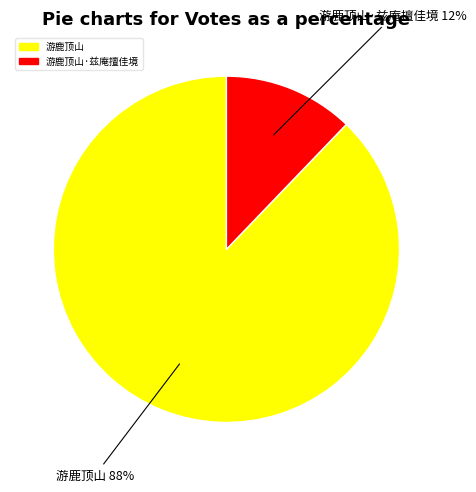

Does any single category account for the majority?

Yes